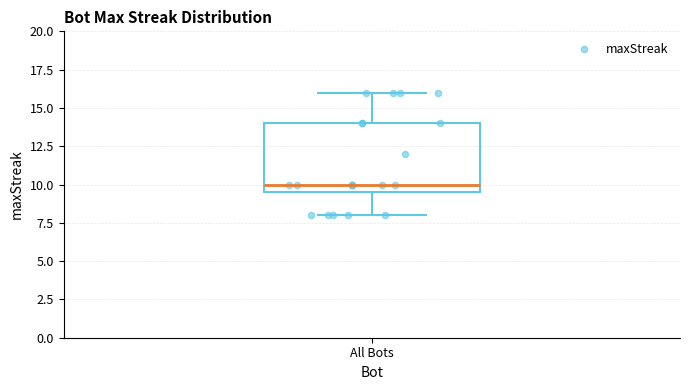

Read this box plot against the y-axis: the position of the median line, the range covered by the box, and the ends of both whiskers. The values are not printed on the chart, so give them approximately, as read against the axis.

median 10.0, box 9.5 to 14.0, whiskers 8.0 to 16.0